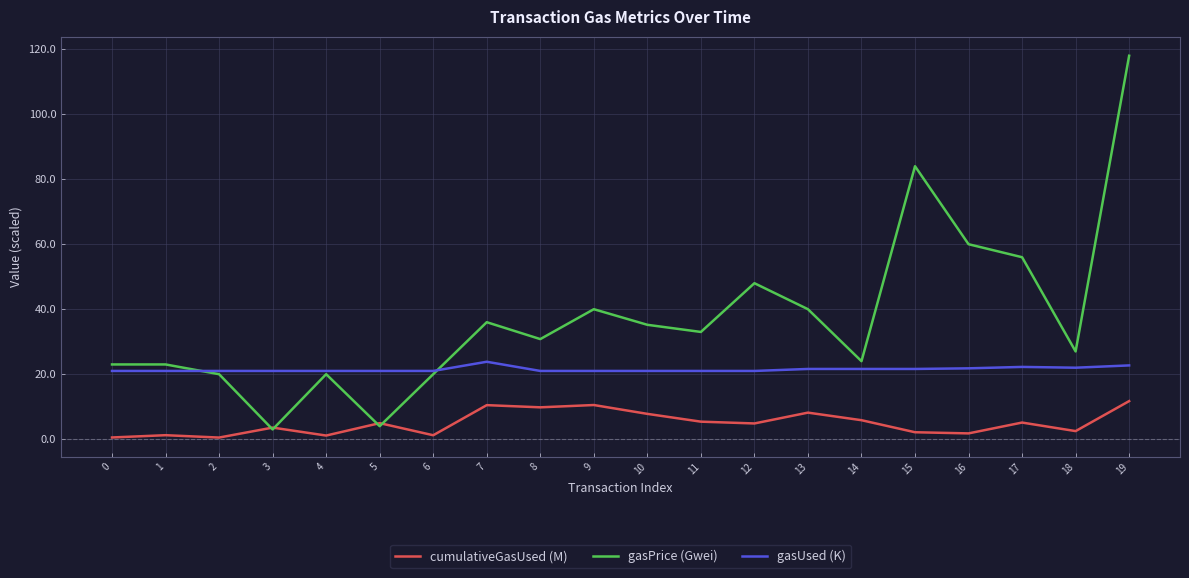

What value does the gasPrice (Gwei) series have at 12?

48.0